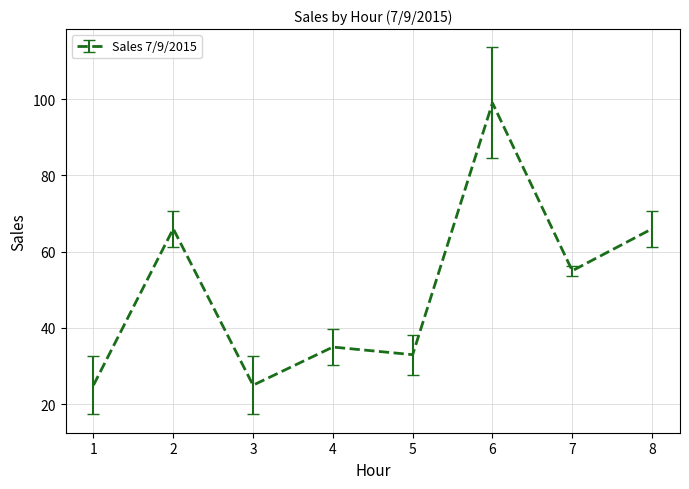

Which label corresponds to the largest value in the chart?

6